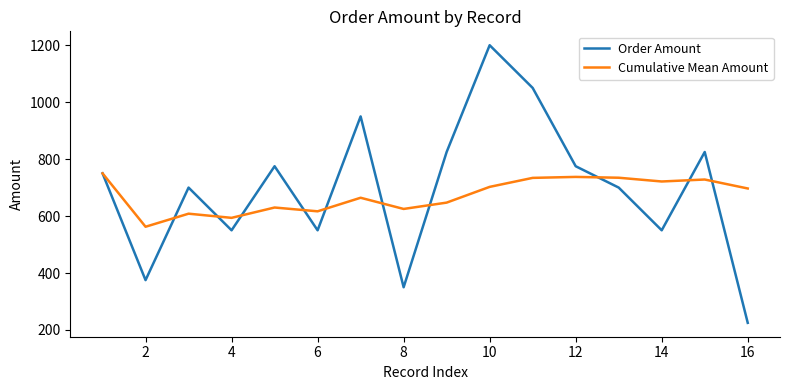

What is the lowest value of the Order Amount series?

225.0